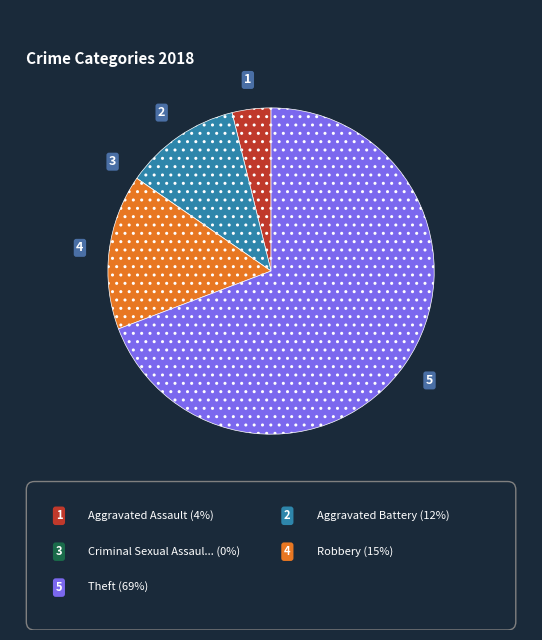

Is there any slice that represents more than half of the pie?

Yes